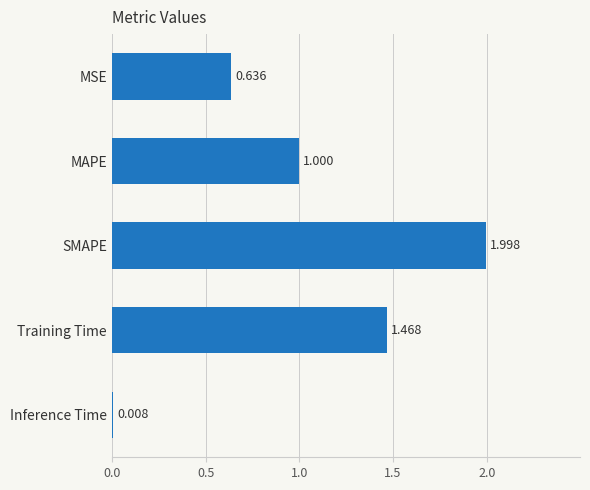

Rank the categories by value from lowest to highest.

Inference Time, MSE, MAPE, Training Time, SMAPE